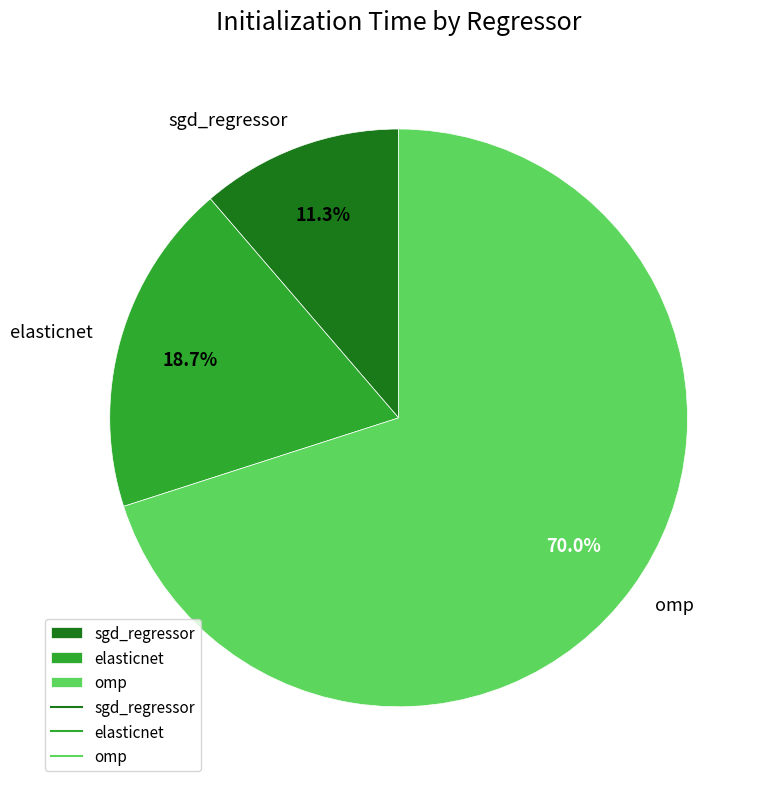

To the nearest percent, what is the difference between the sgd_regressor and elasticnet slice percentages?

7%